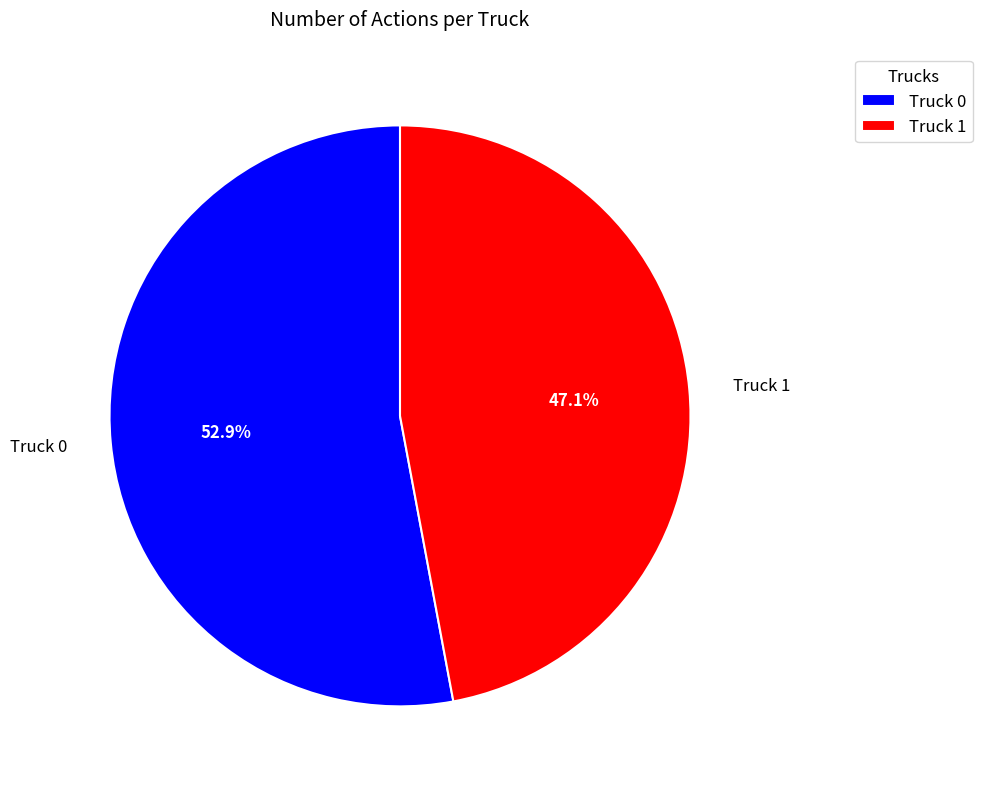

What is the smallest slice in the pie chart?

Truck 1